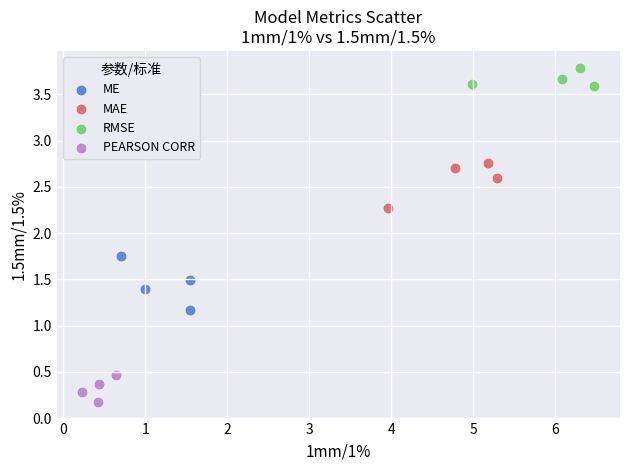

Which series reaches the minimum Y coordinate?

PEARSON CORR